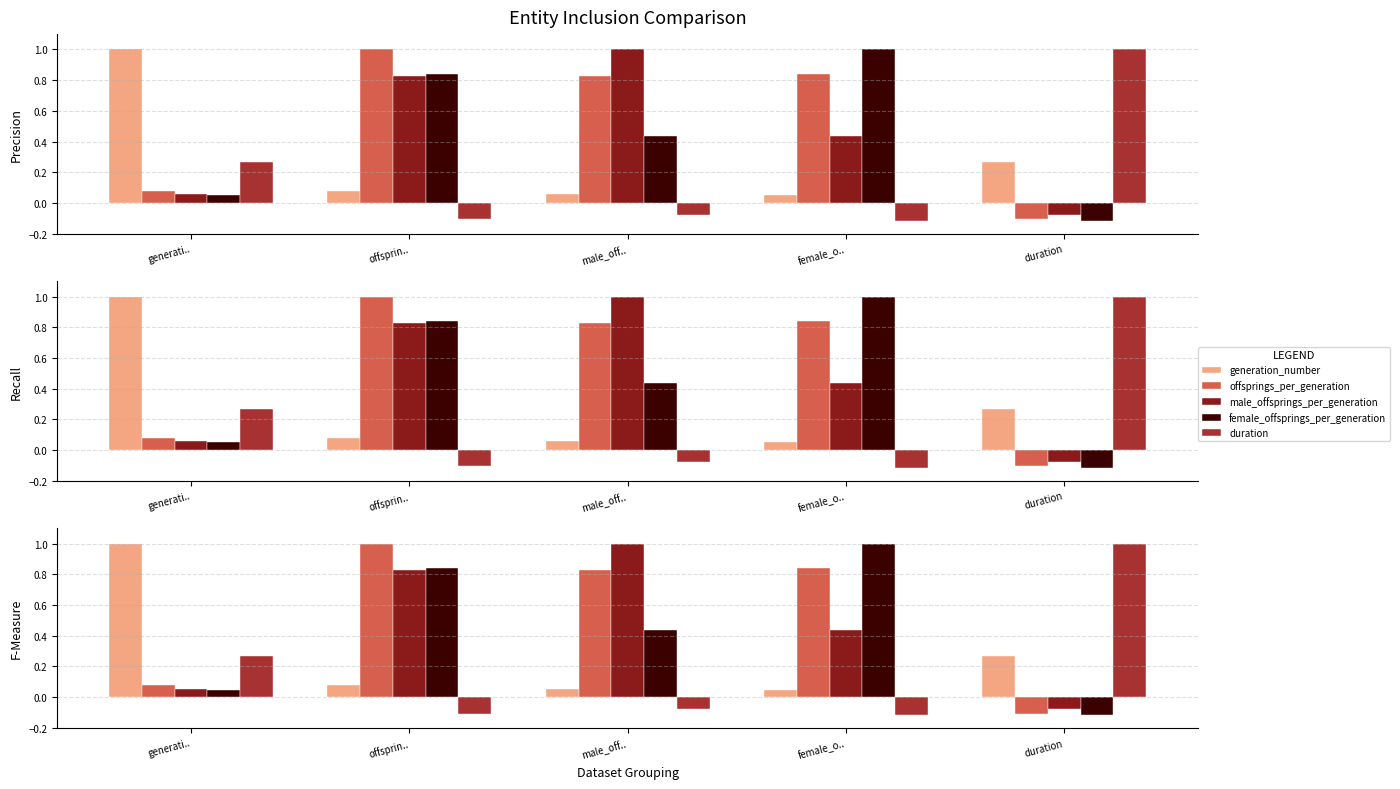

Rank the series at offsprin.. from lowest to highest value.

duration, generation_number, male_offsprings_per_generation, female_offsprings_per_generation, offsprings_per_generation